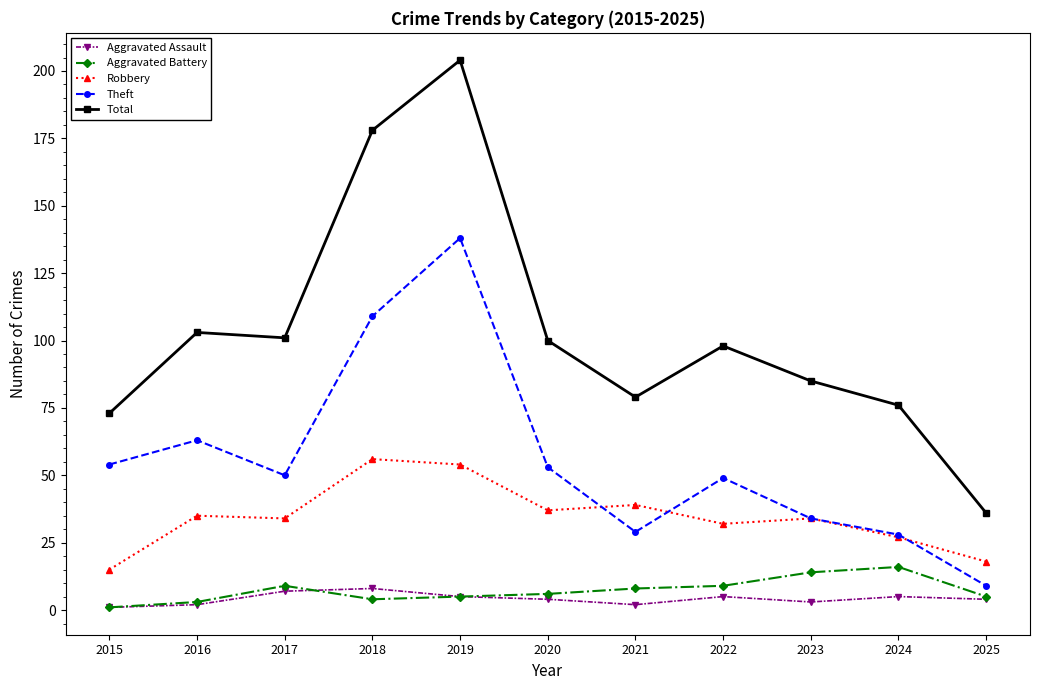

True or false: Robbery has more than 1 interior local peaks.

True